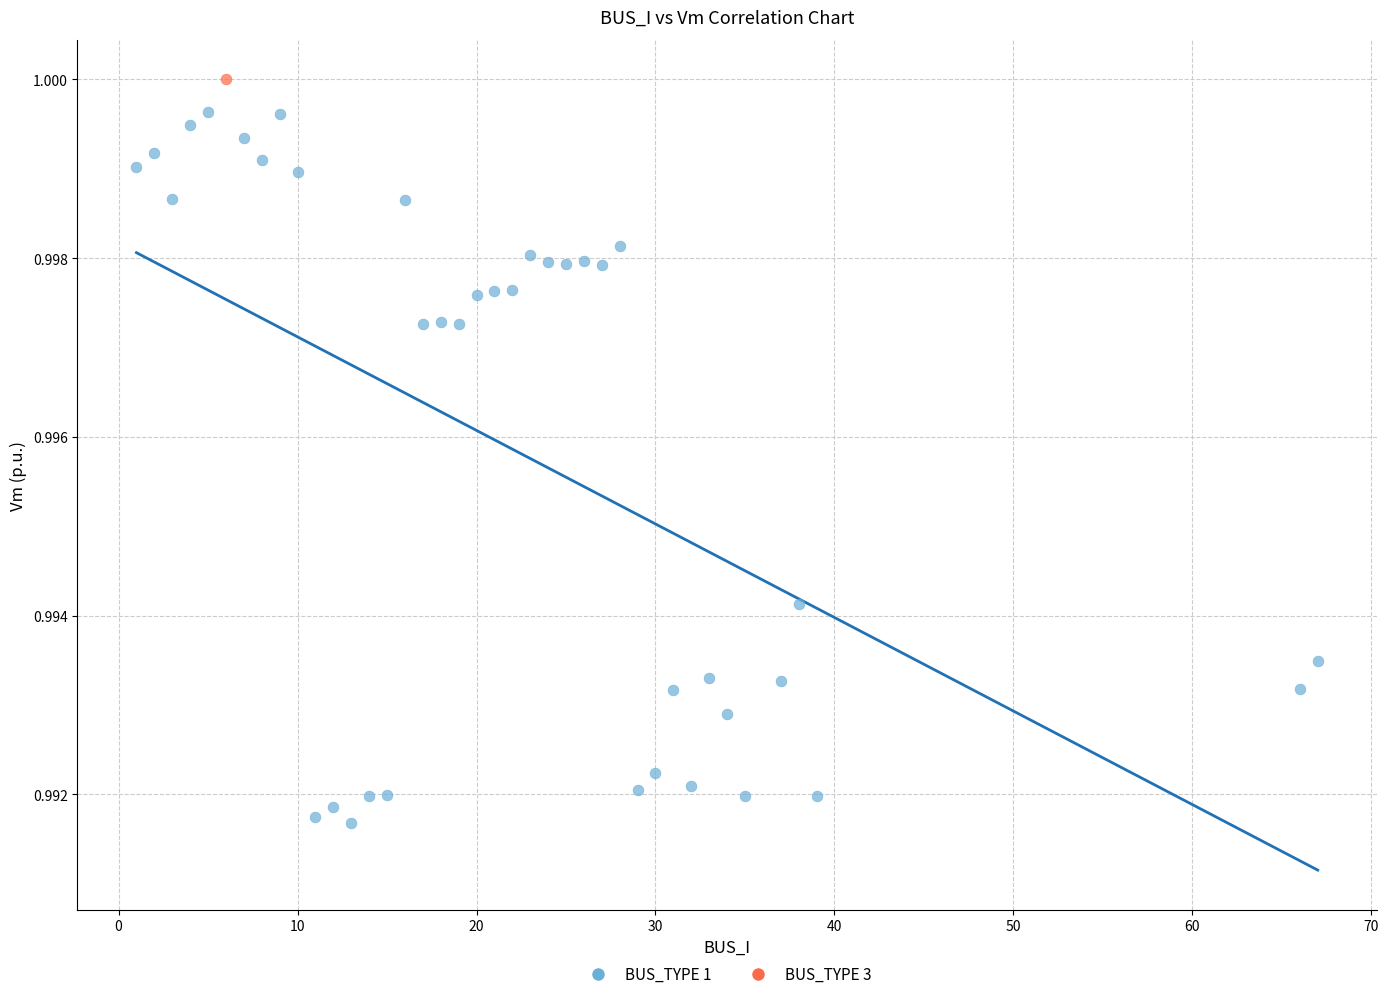

What are all the series names shown in the legend?

BUS_TYPE 1, BUS_TYPE 3